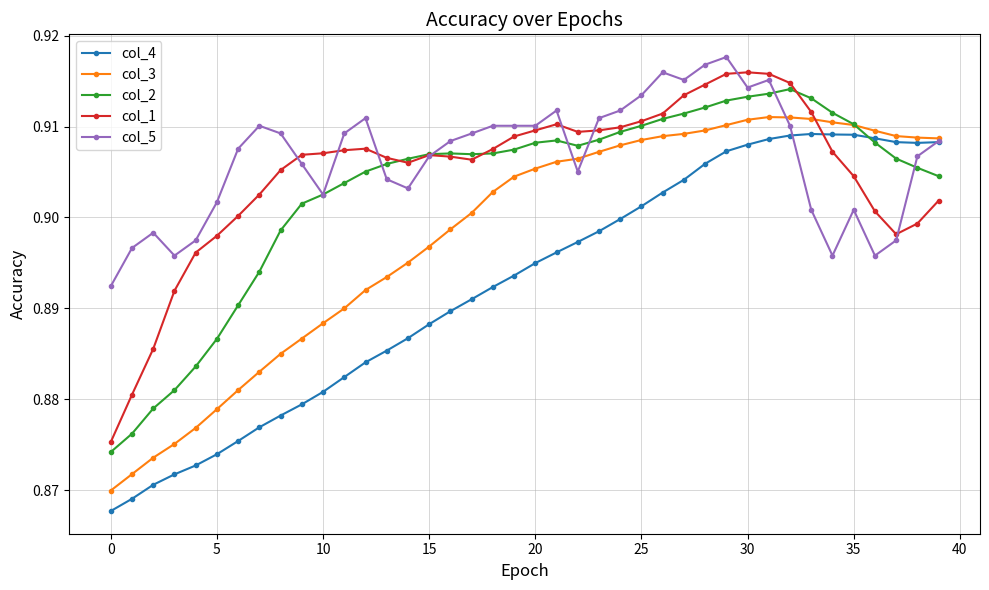

At how many categories does at least one series exceed 0?

40